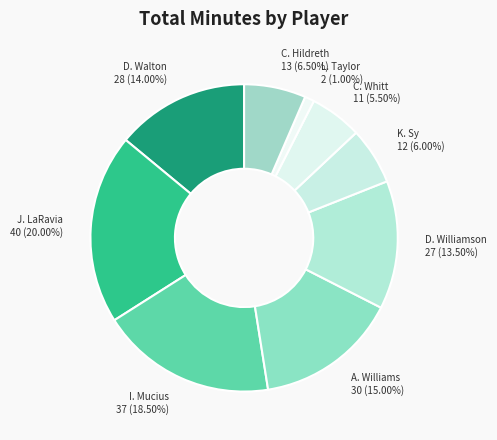

What is the ratio of the value at D. Williamson to the value at L. Taylor?

13.5